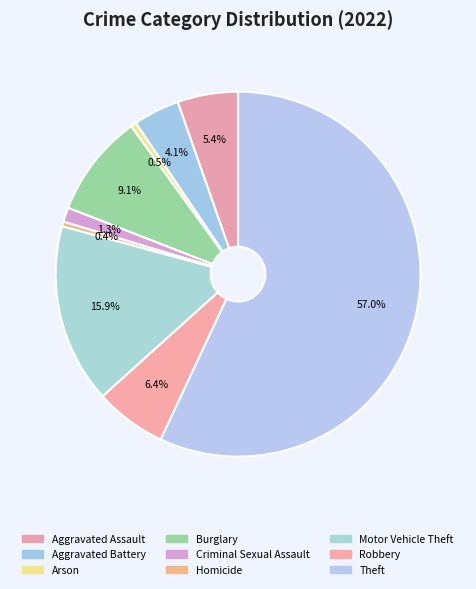

Combined, do Motor Vehicle Theft and Robbery account for over 50%?

No